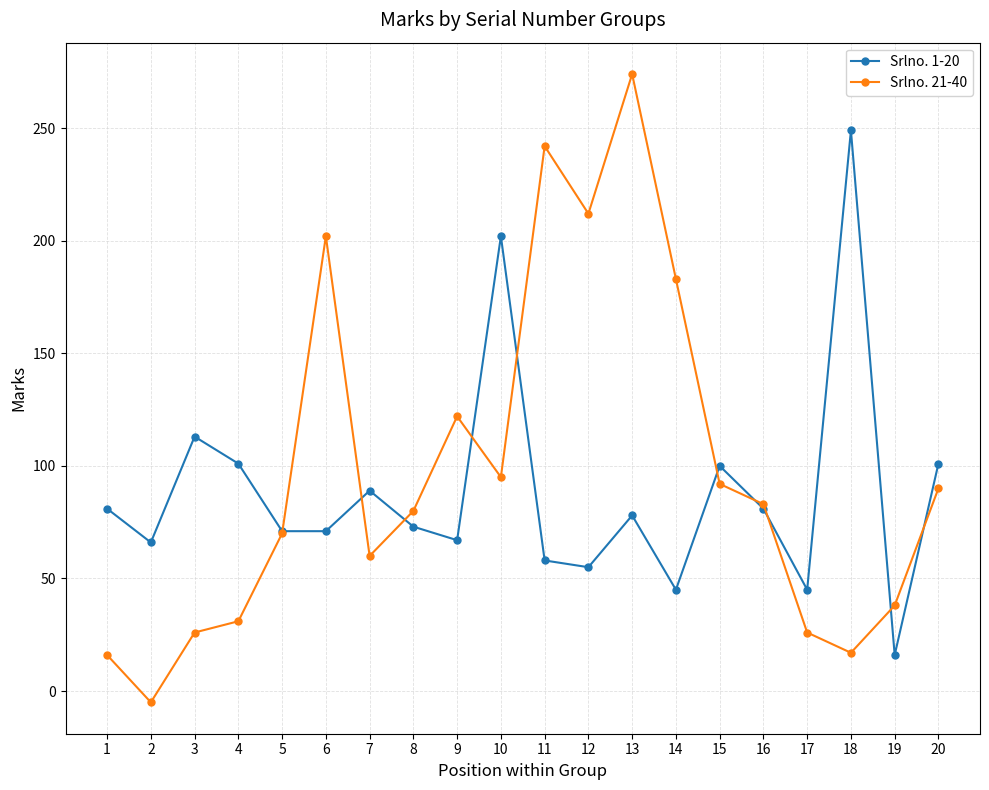

Where is the first local maximum for Srlno. 1-20?

3